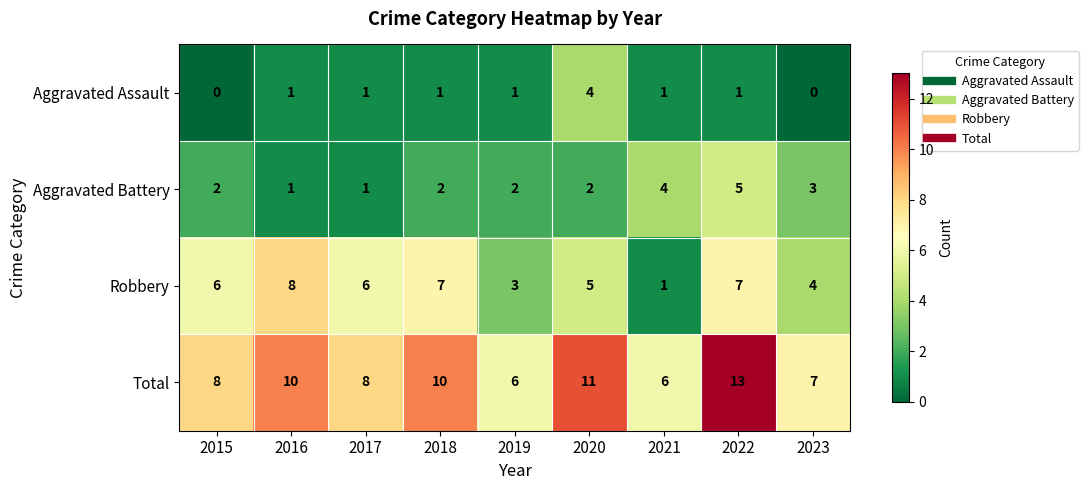

Which series changed the most between 2016 and 2023?

Robbery